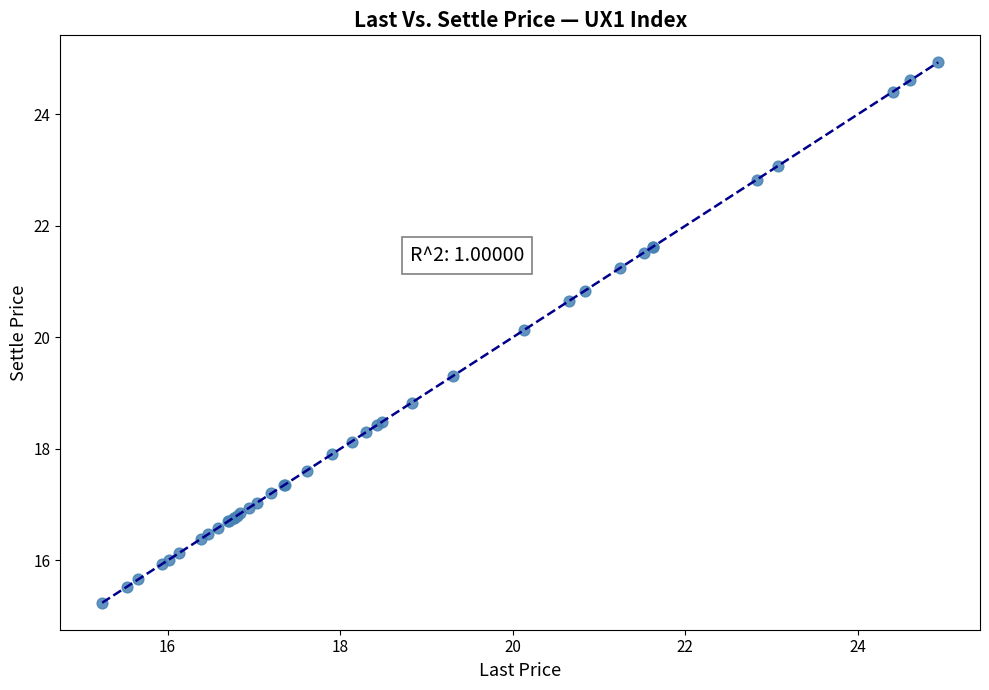

What Y value in the scatter plot is closest to 20?

20.1